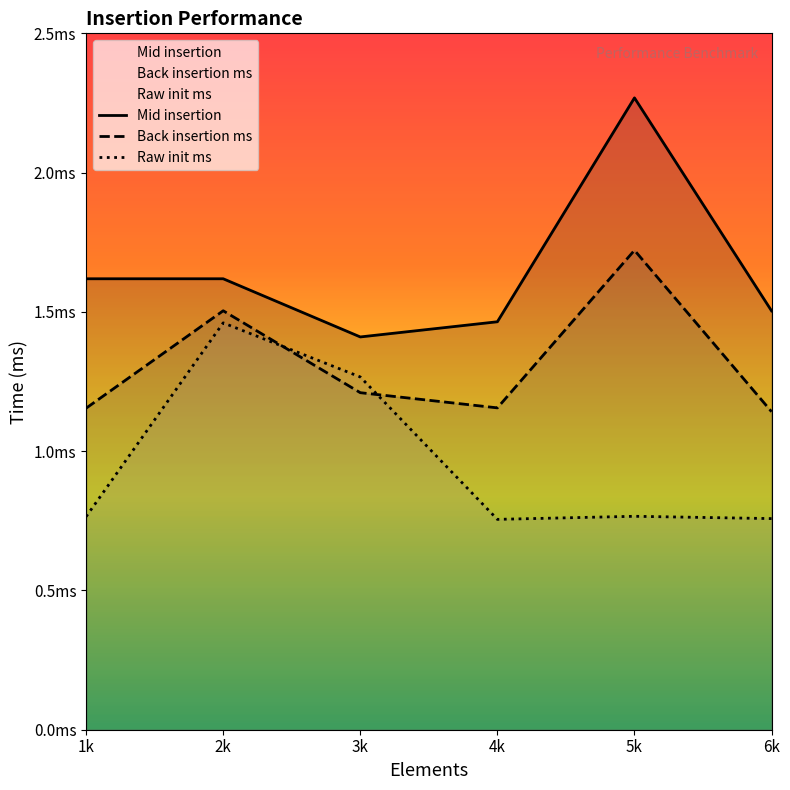

Rank the series at 1k from highest to lowest value.

Mid insertion, Back insertion ms, Raw init ms